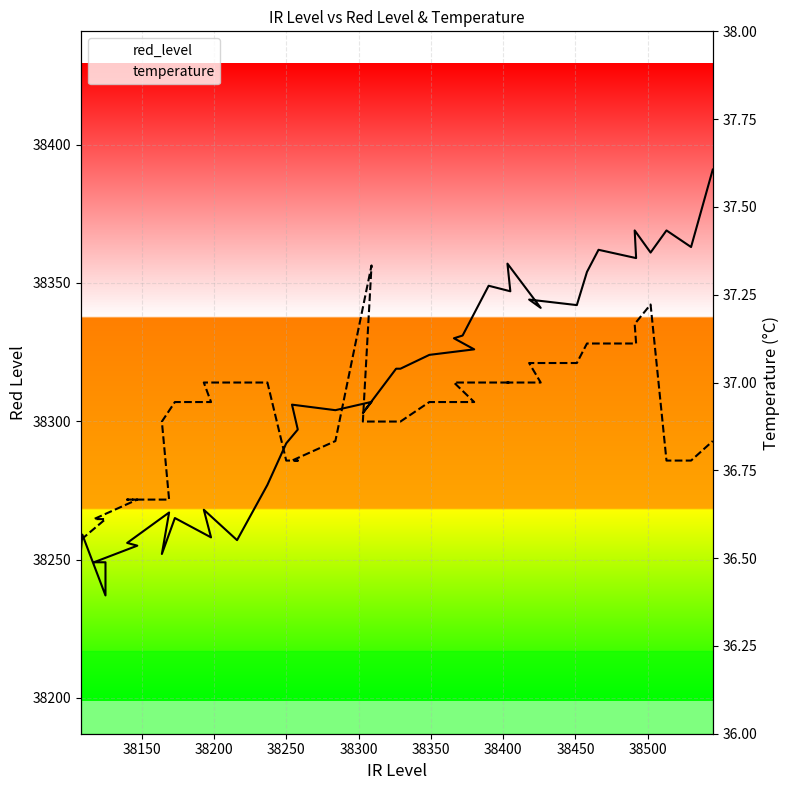

Which series has the largest total across all categories?

red_level